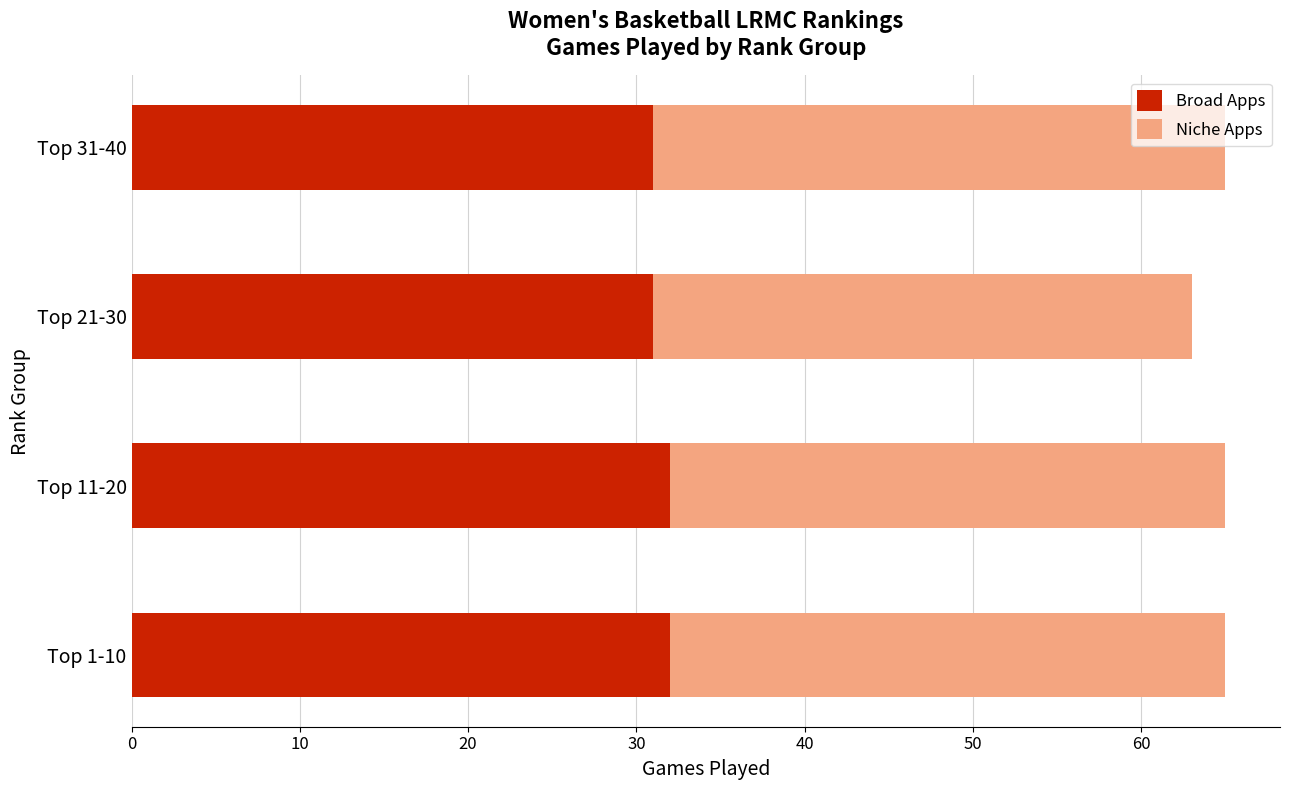

What is the maximum value for Broad Apps?

32